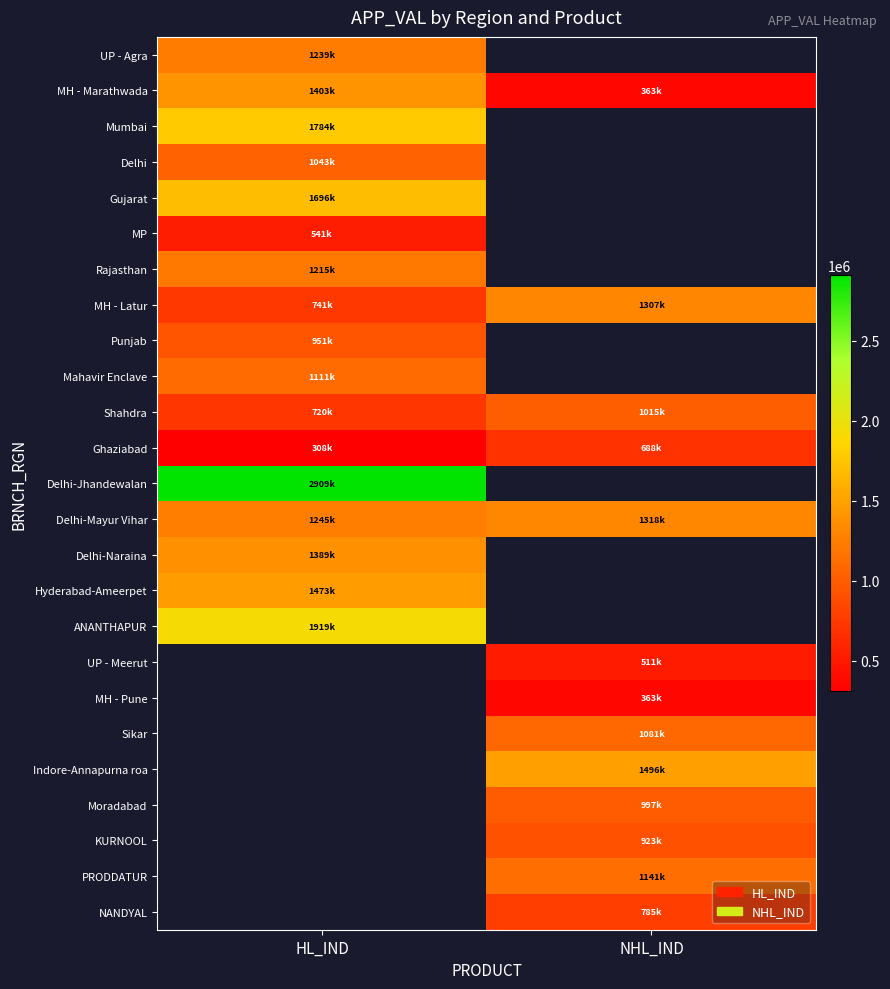

Is it true that Shahdra equals 1261577.2 at HL_IND?

False